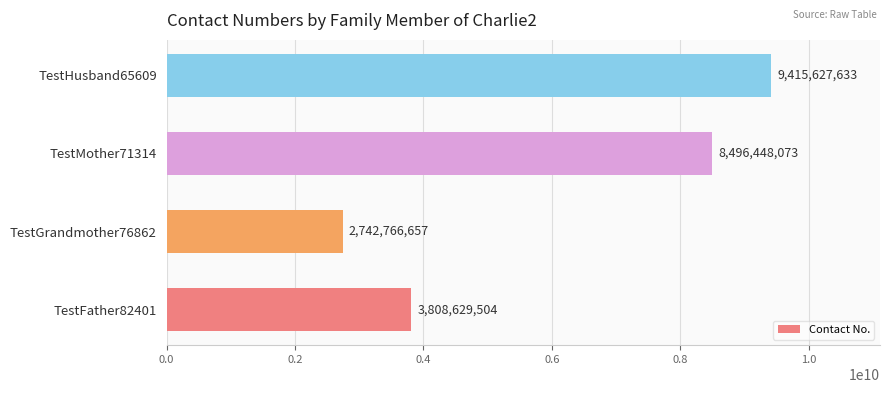

The chart shows a value of 9415627633 at TestHusband65609. True or false?

True